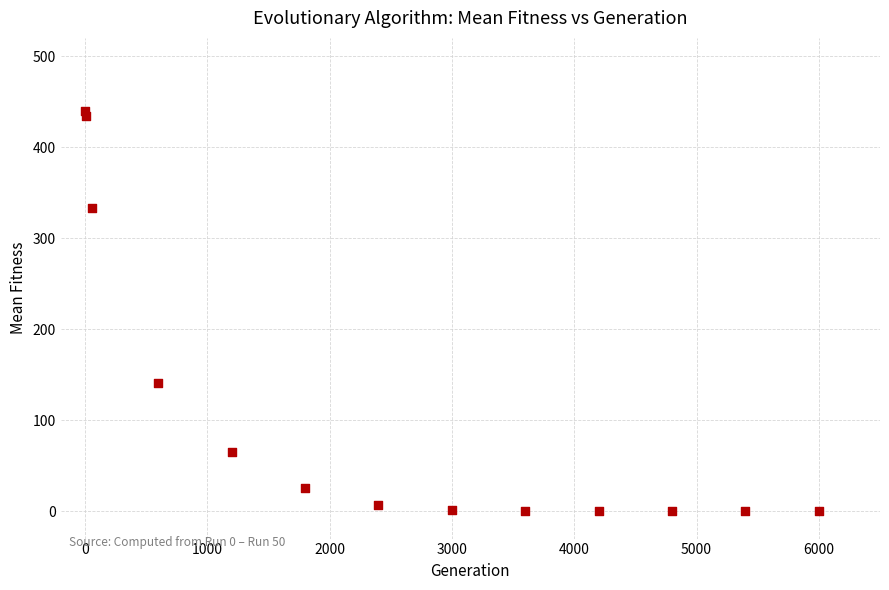

What is the range of X values (max minus min)?

5998.0